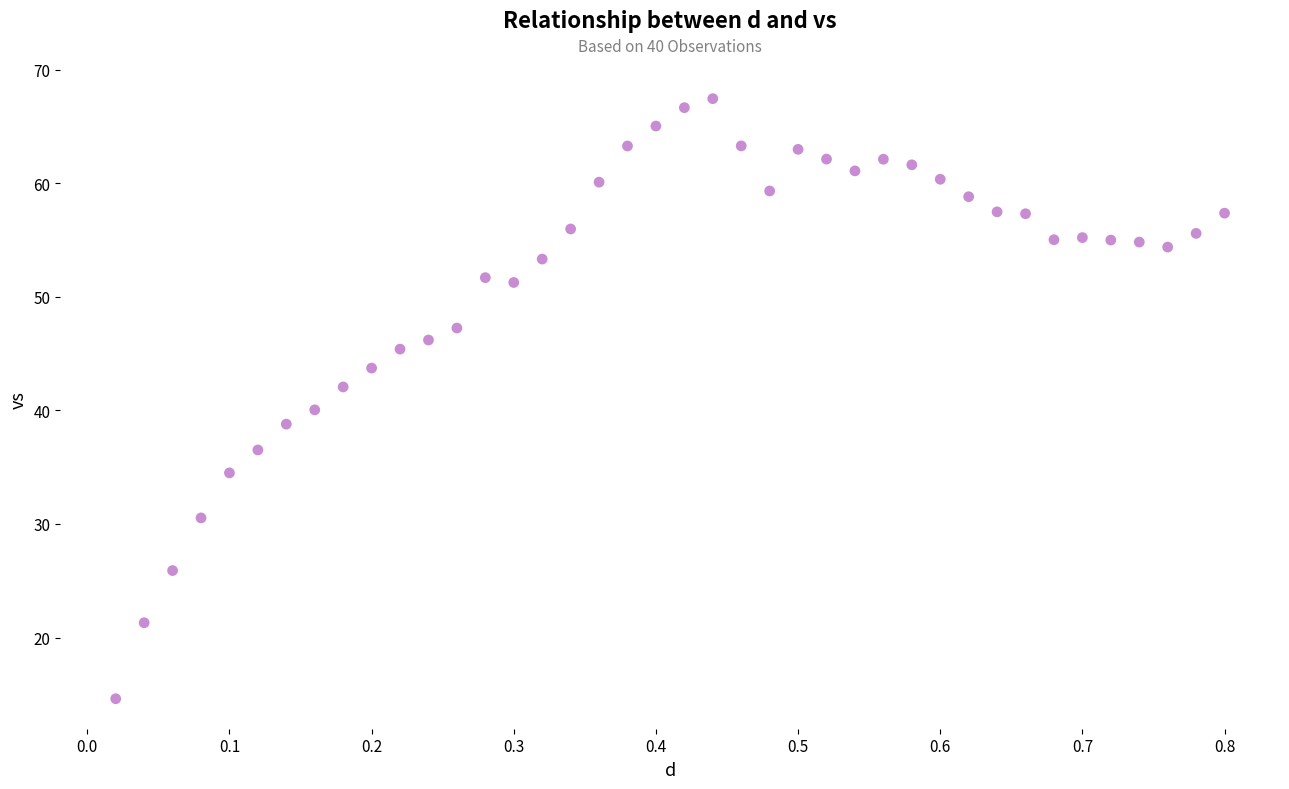

What is the range of Y values (max minus min)?

52.8